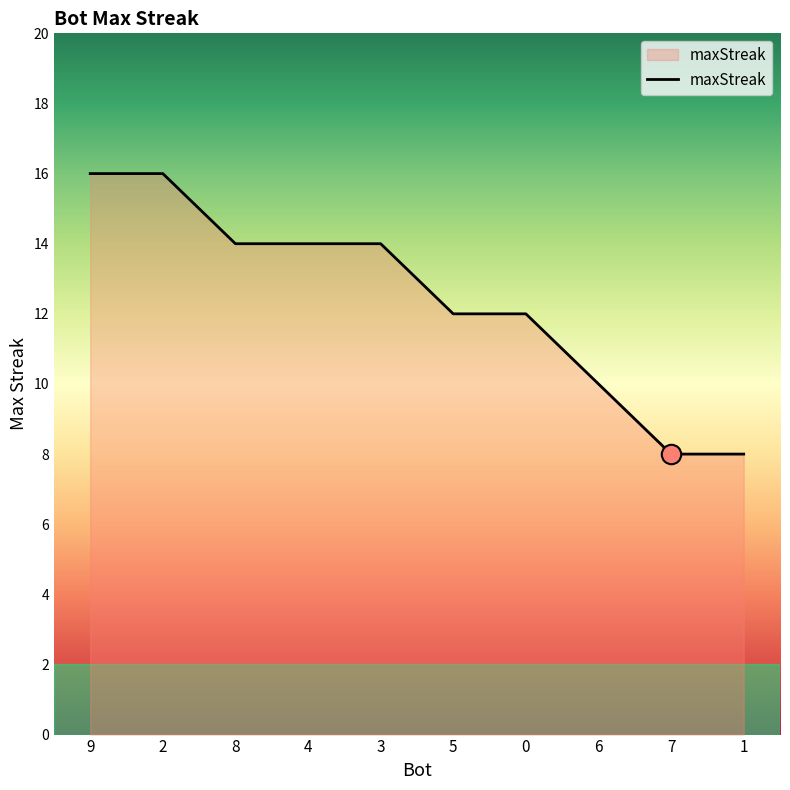

What value does the data have at 7?

8